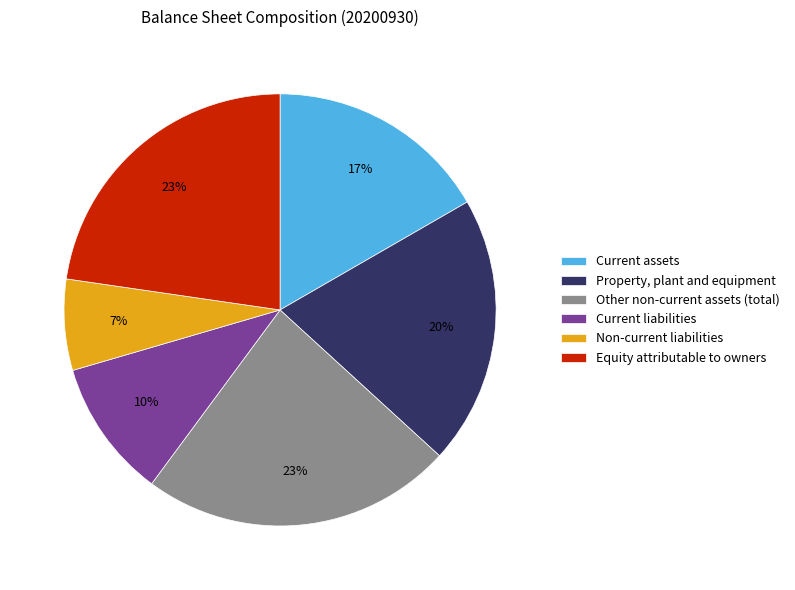

Which category has the smallest portion of the pie?

Non-current liabilities